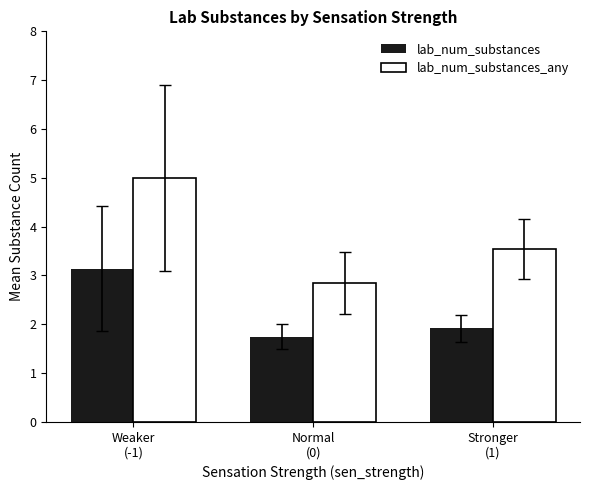

Rank the categories by lab_num_substances value from highest to lowest.

Weaker
(-1), Stronger
(1), Normal
(0)